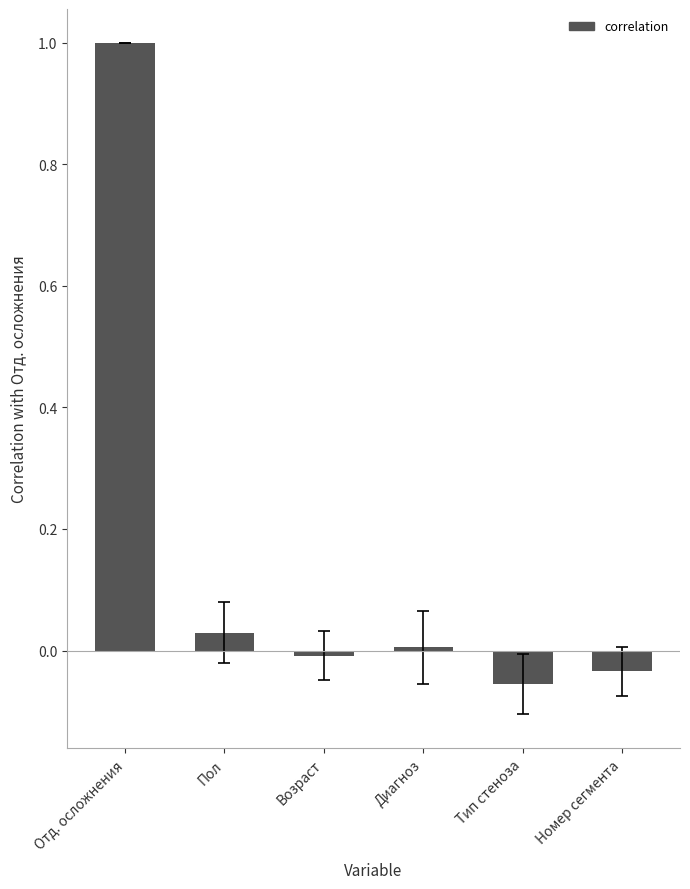

What is the label of the 4th bar from the right?

Возраст